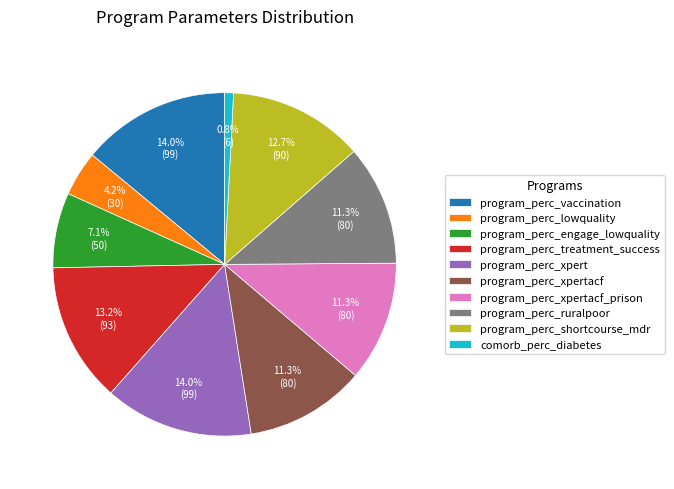

To the nearest percent, what portion does program_perc_lowquality represent?

4%